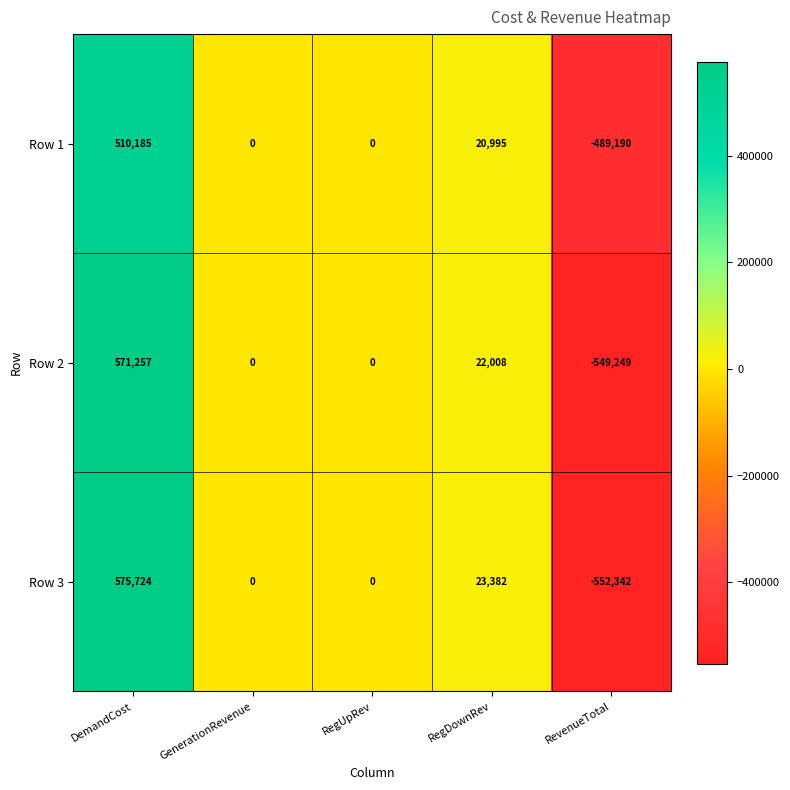

At which category does the chart reach its peak across all series?

DemandCost